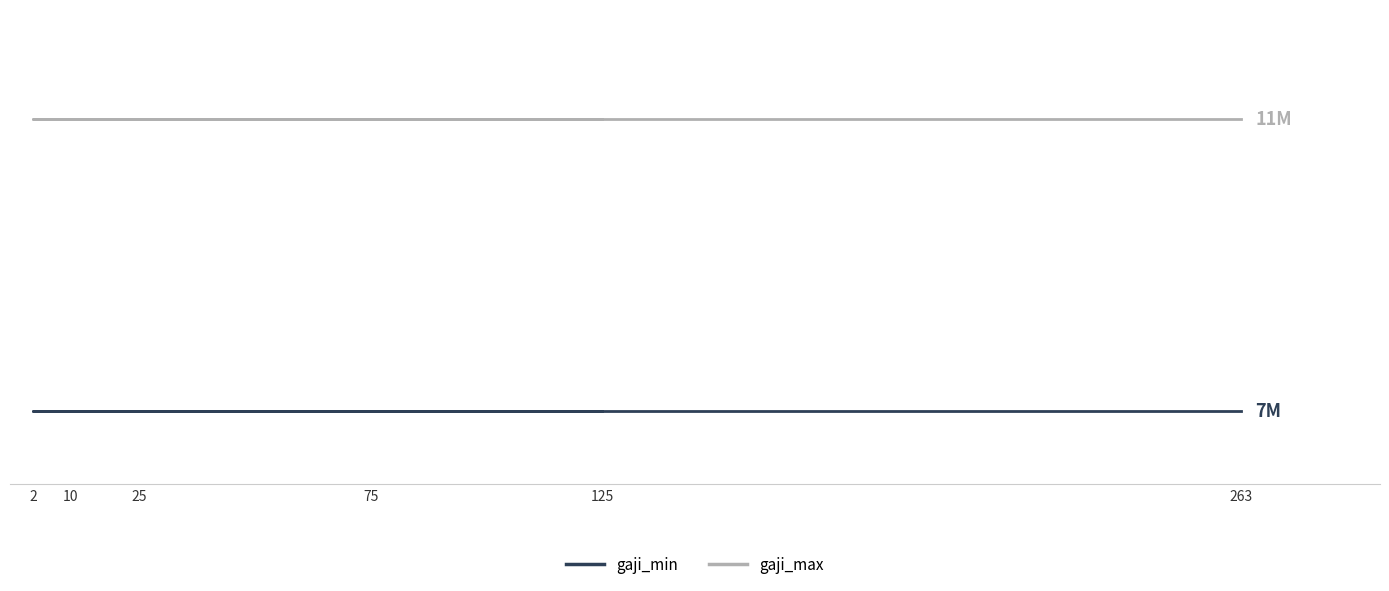

Rank the categories by gaji_min value from lowest to highest.

75, 125, 10, 2, 25, 263